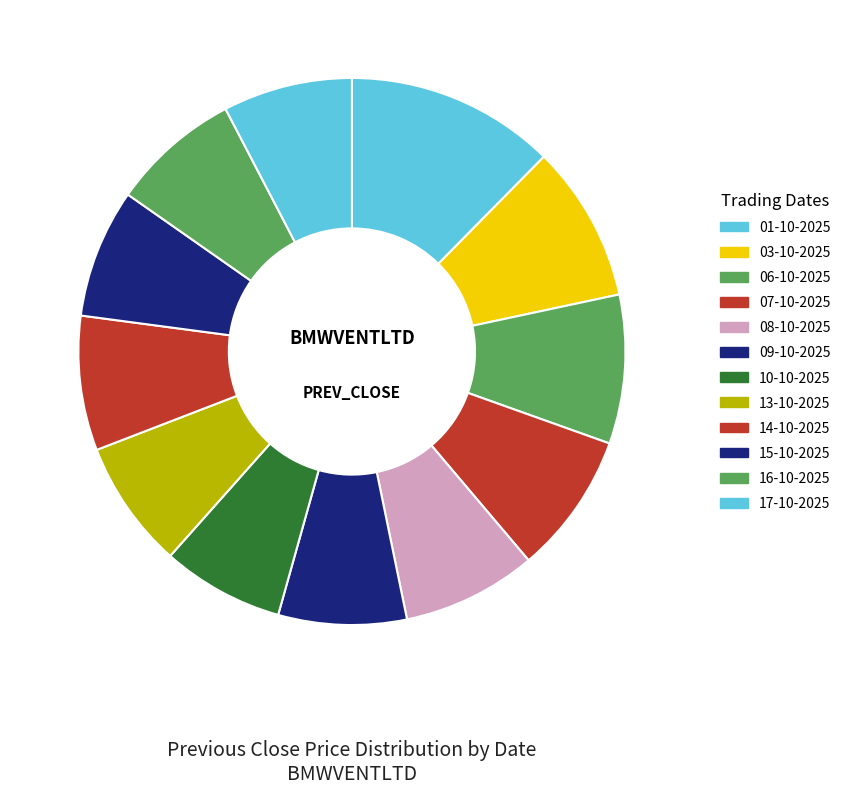

How many slices are in this pie chart?

12